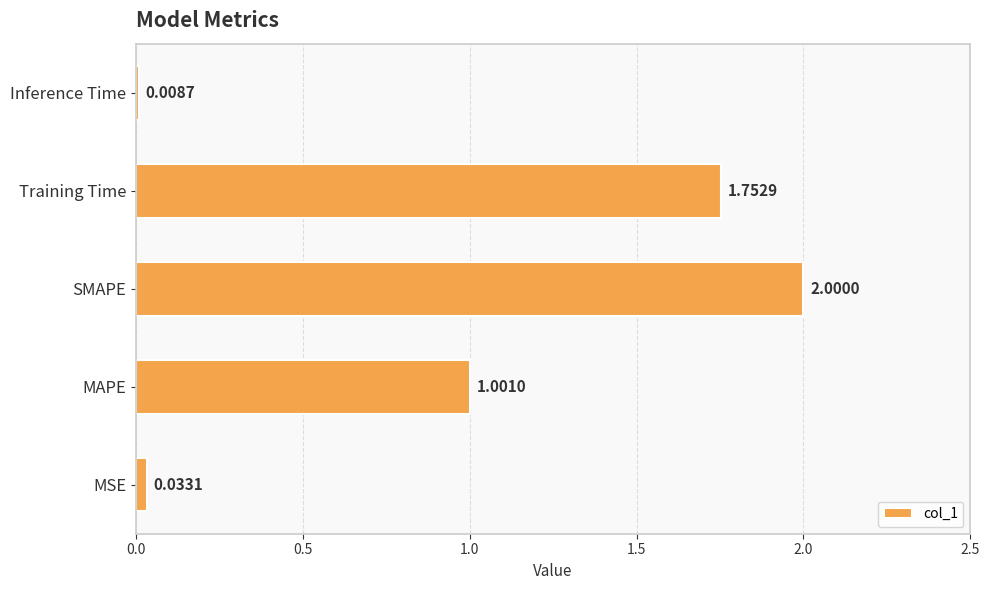

What is the sum of all values?

4.8